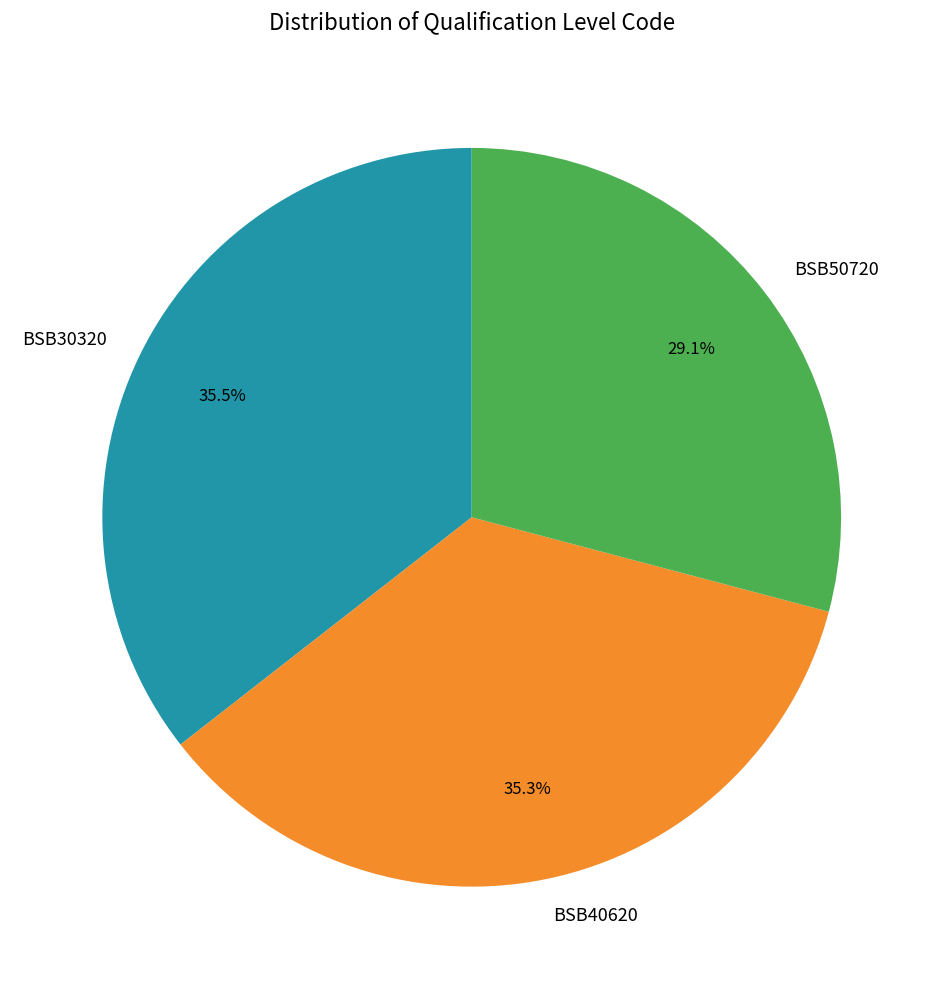

Between BSB50720 and BSB30320, which is larger?

BSB30320